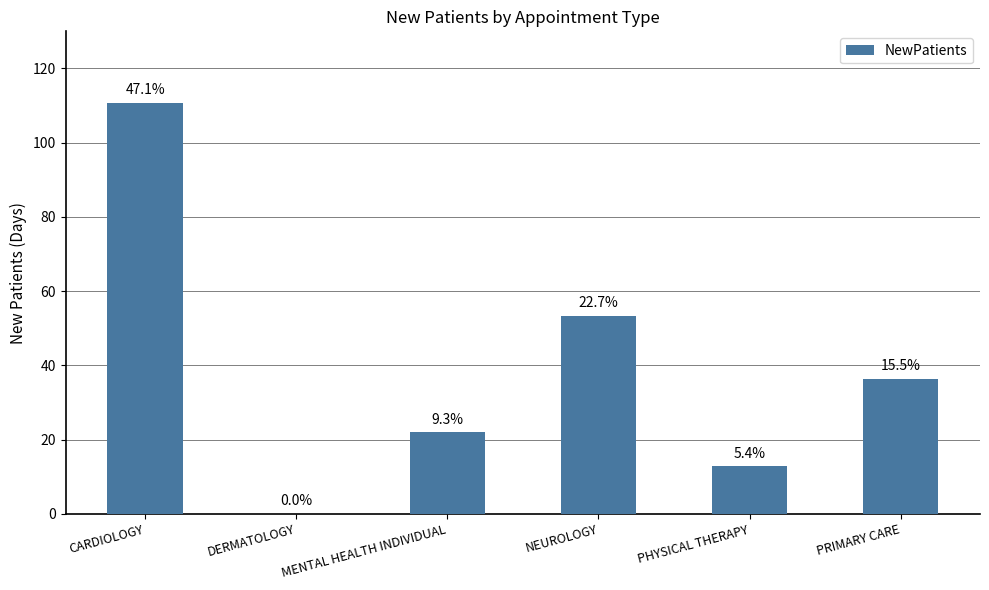

True or false: the data shows -34.6 at DERMATOLOGY.

False